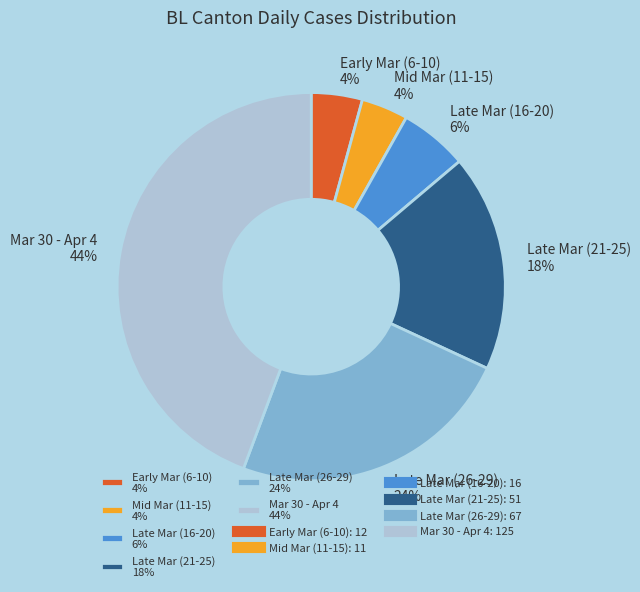

Is it true that Late Mar (26-29) 24% is 24% of the pie?

True